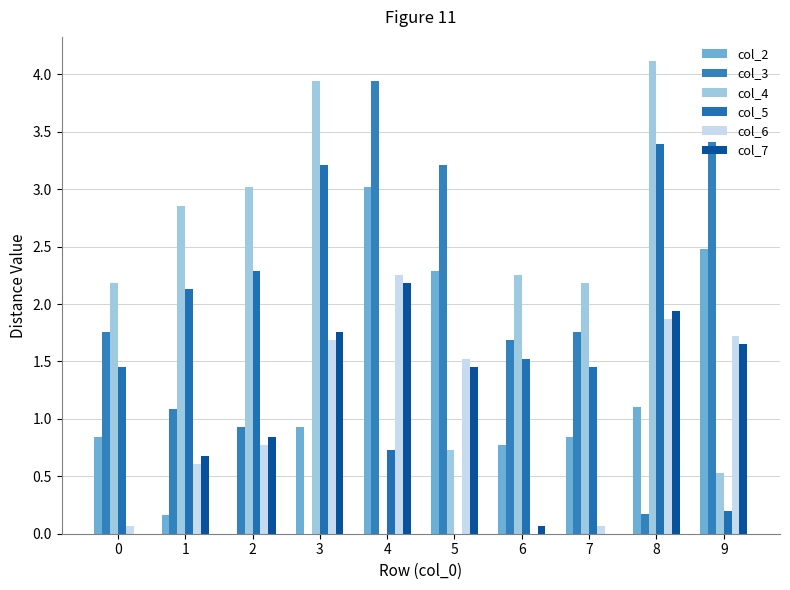

How many values in the col_7 series exceed 1?

5